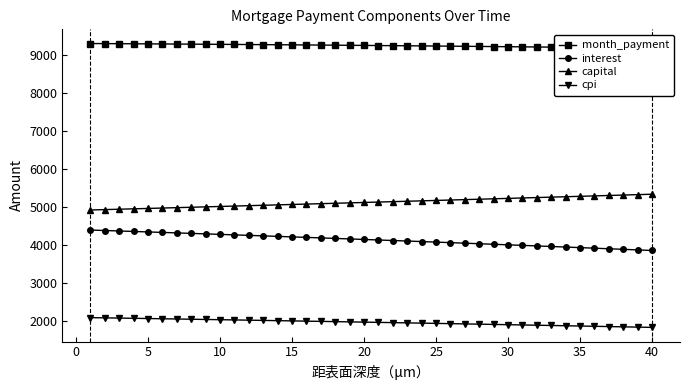

True or false: capital and cpi intersect in this chart.

False